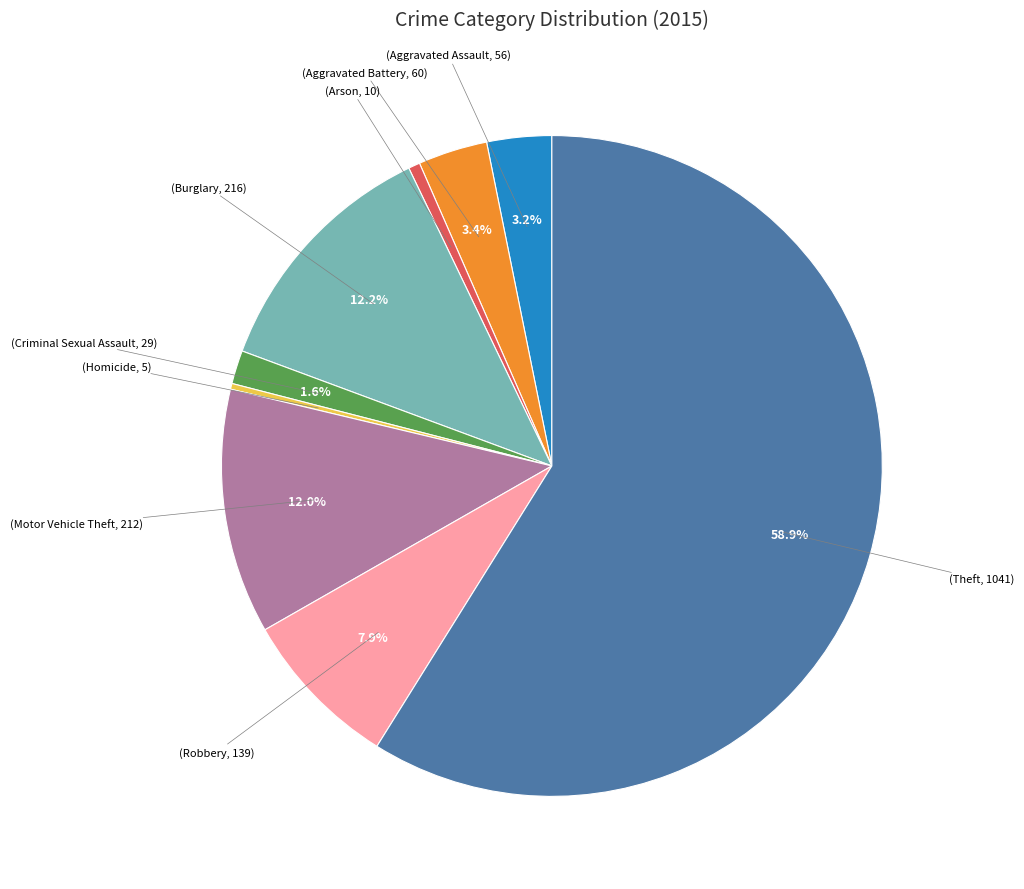

To the nearest percent, what is the difference between the largest and smallest slice percentages?

59%